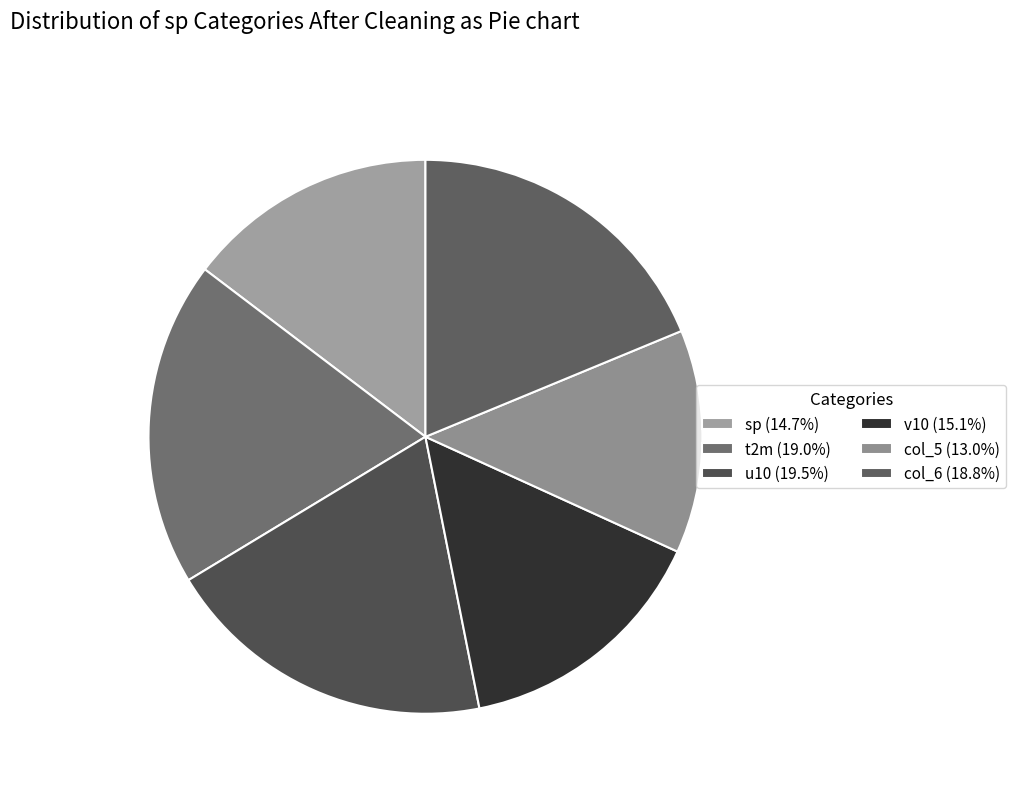

Is there a majority slice in this chart?

No